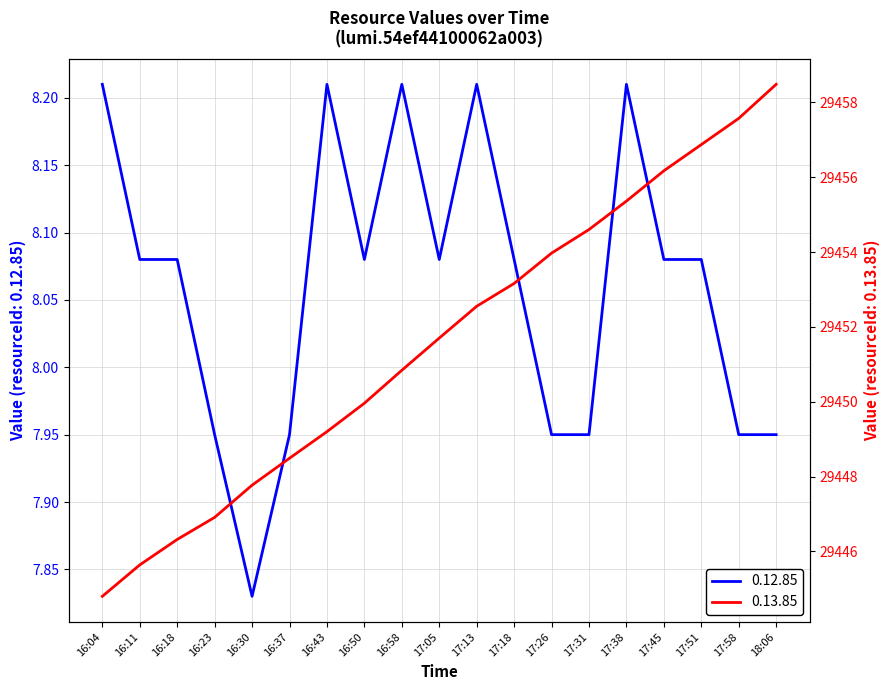

True or false: 0.12.85 and 0.13.85 intersect in this chart.

False